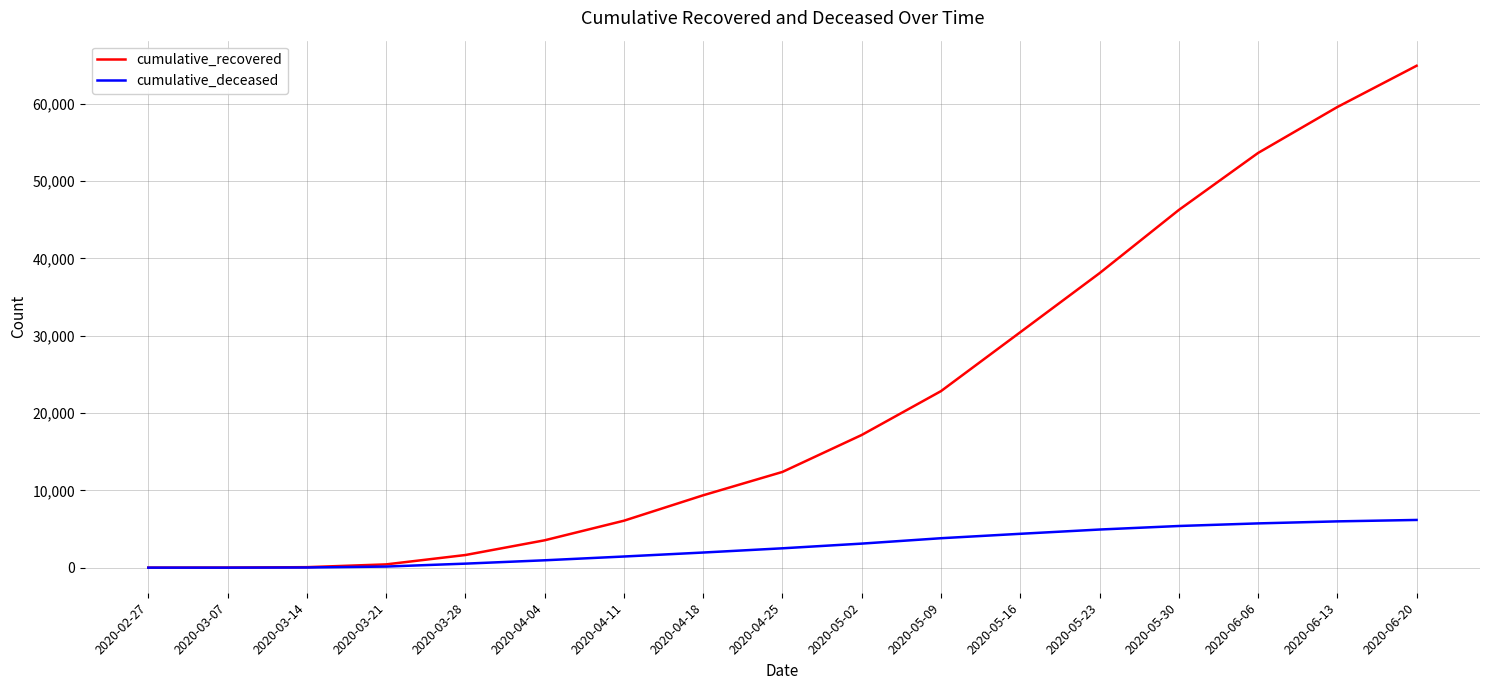

At which label is cumulative_recovered closest to 32465?

2020-05-16